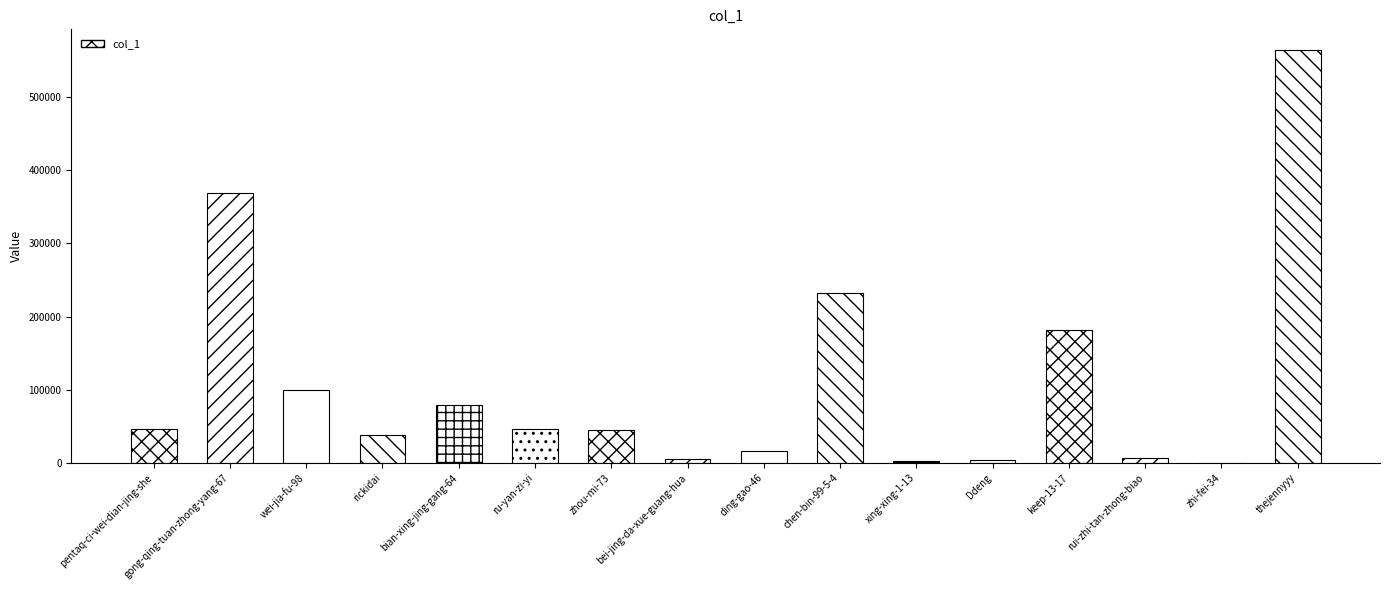

What is the sum of all values?

1735656